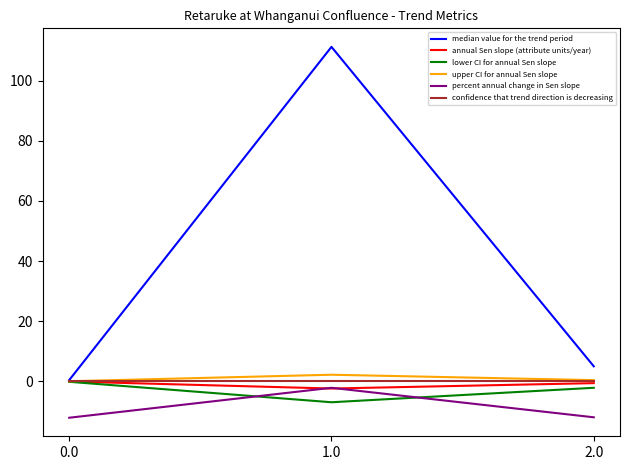

What is the spread (max minus min) of values at 2.0?

17.0